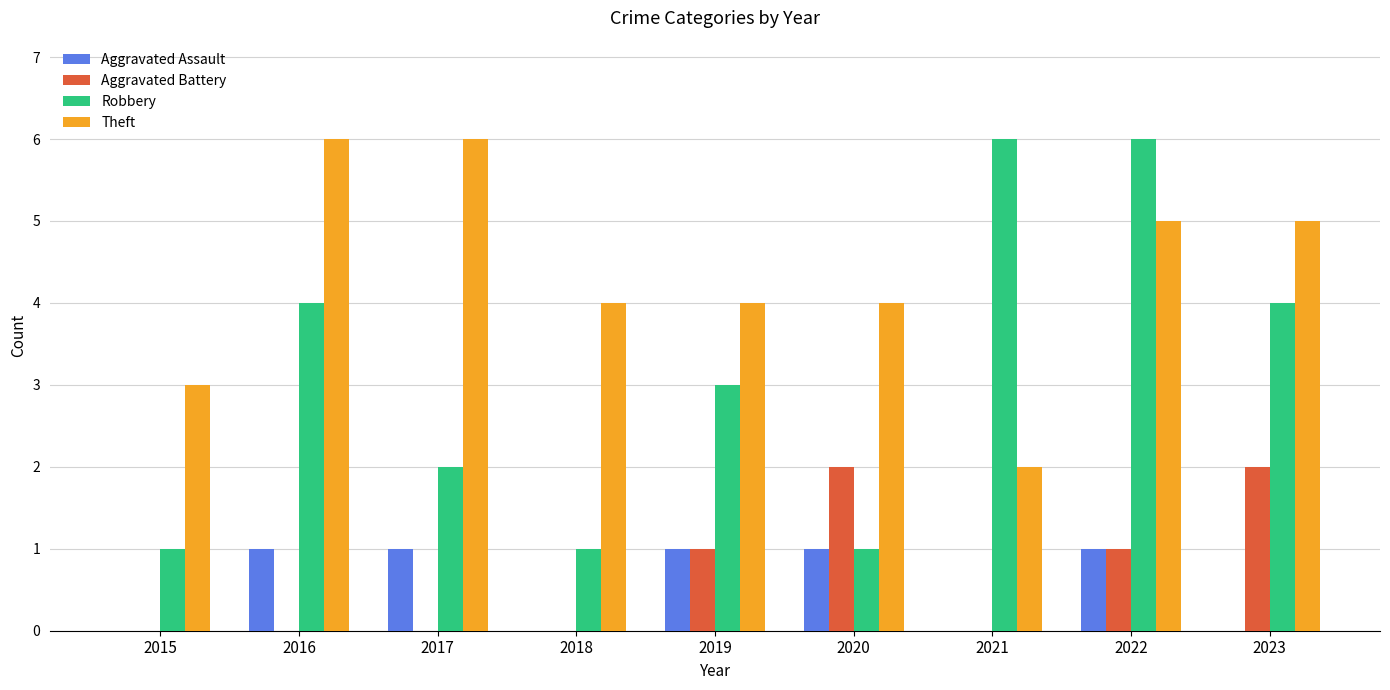

Which series changed the most between 2020 and 2022?

Robbery